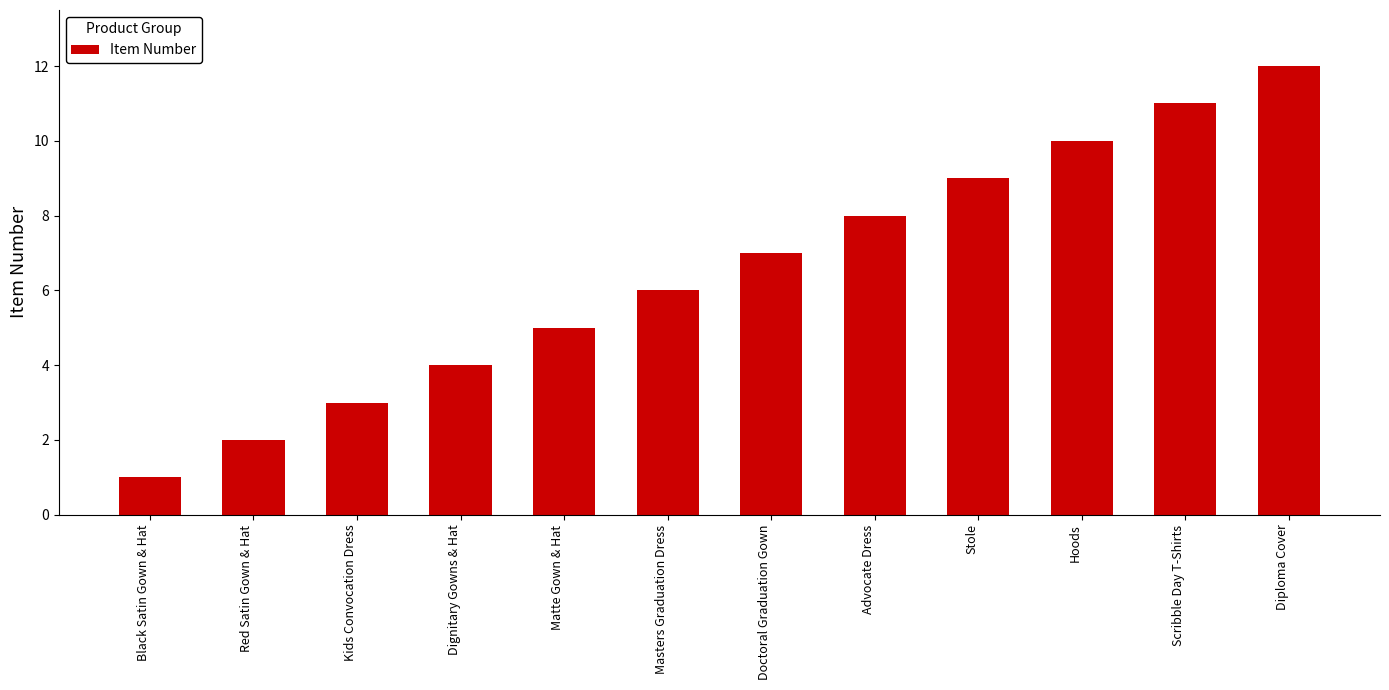

Reading left to right, what are all the values shown in this chart?

1	2	3	4	5	6	7	8	9	10	11	12